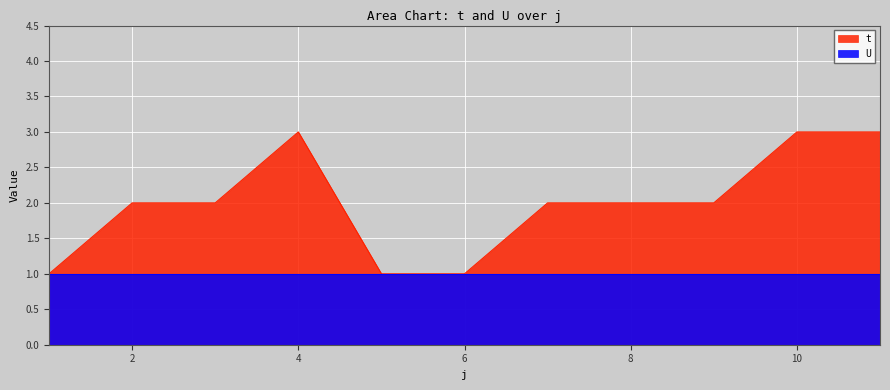

The value at 9 is 1. True or false?

False